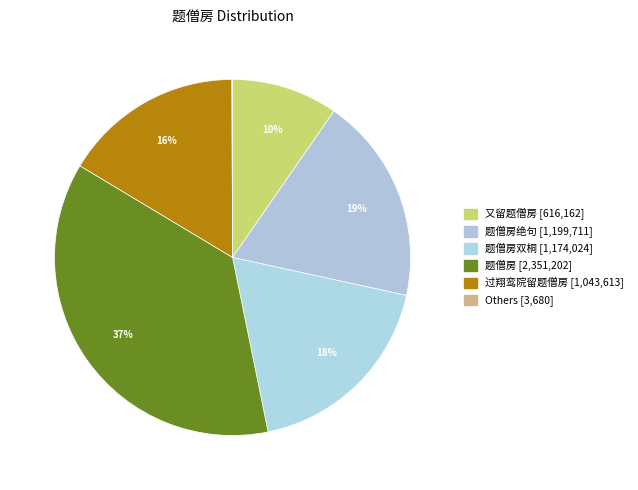

Is there a majority slice in this chart?

No